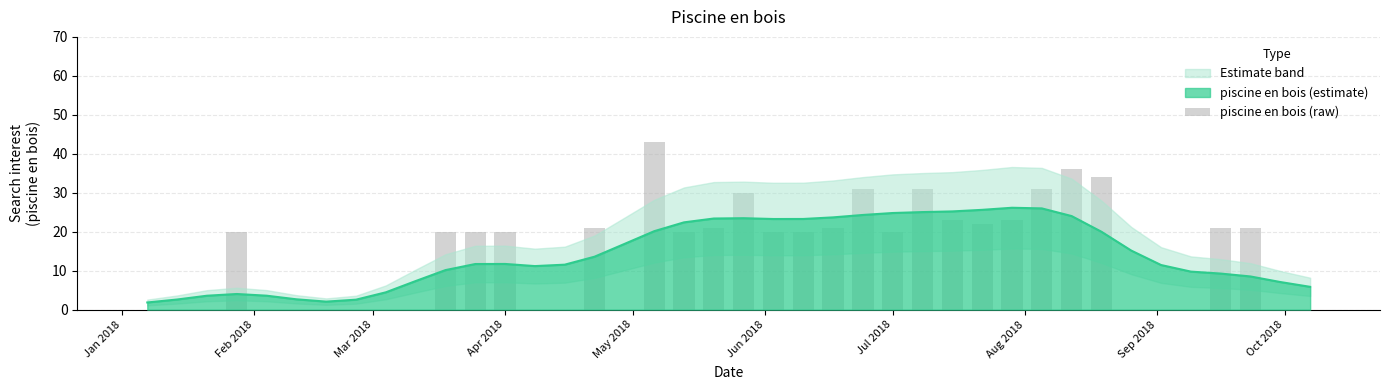

Reading left to right, transcribe all the data shown in this chart.

0	0	0	20	0	0	0	0	0	0	20	20	20	0	0	21	0	43	20	21	30	20	20	21	31	20	31	23	22	23	31	36	34	0	0	0	21	21	0	0